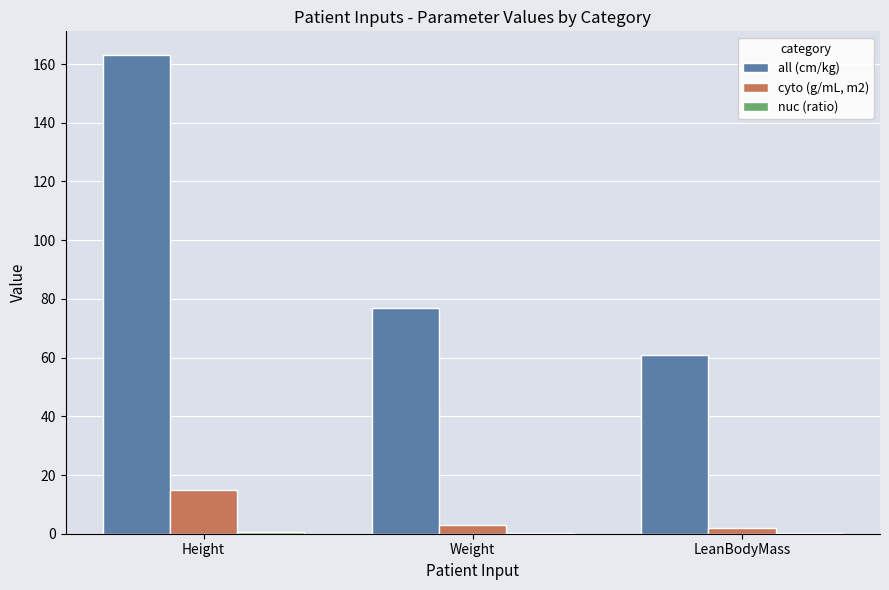

How many data points does each series have?

3